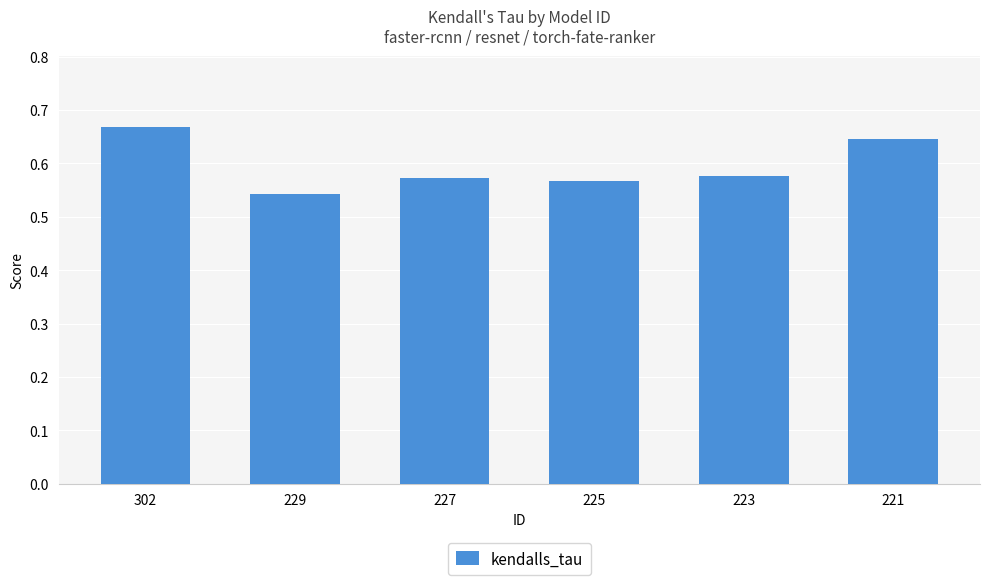

The value at 227 is 0.3. True or false?

False